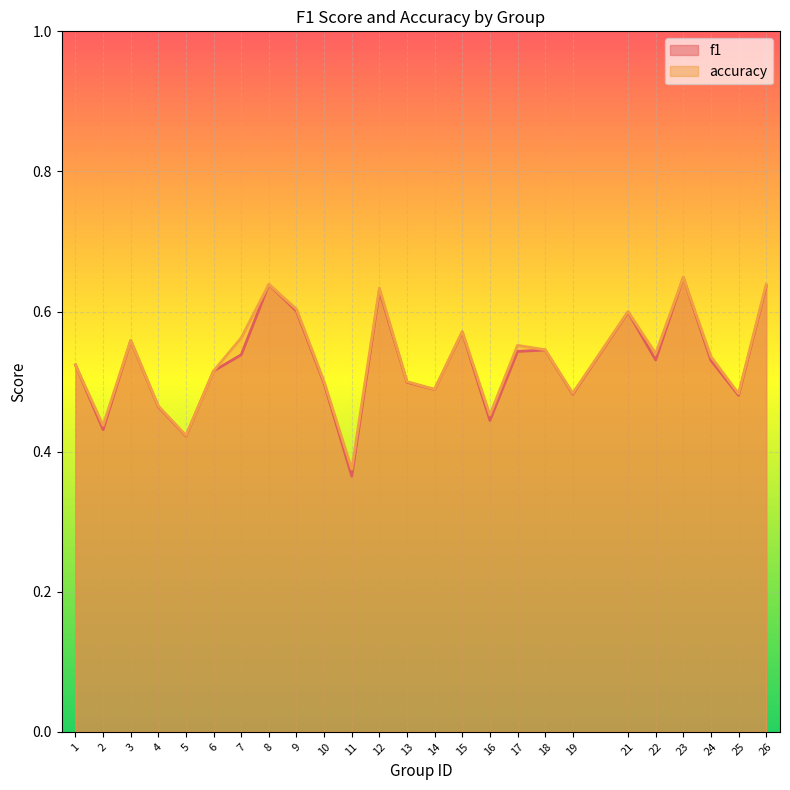

How many f1 values are between 0 and 1?

25